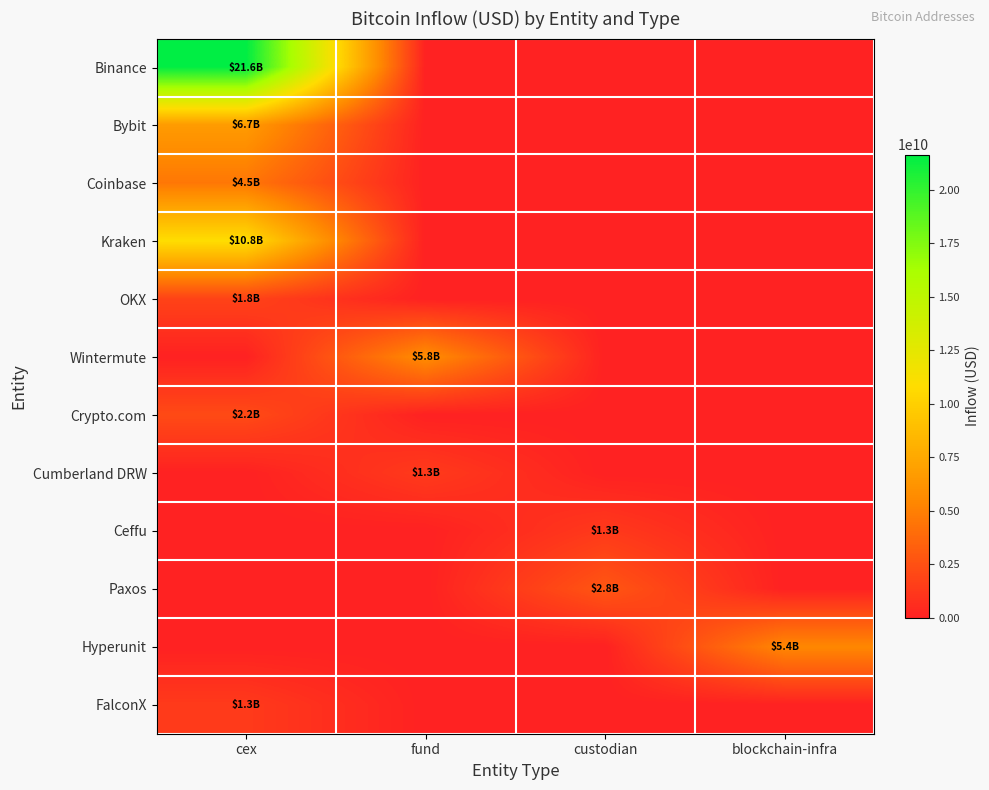

What is the total value across all series at custodian?

4079087124.6